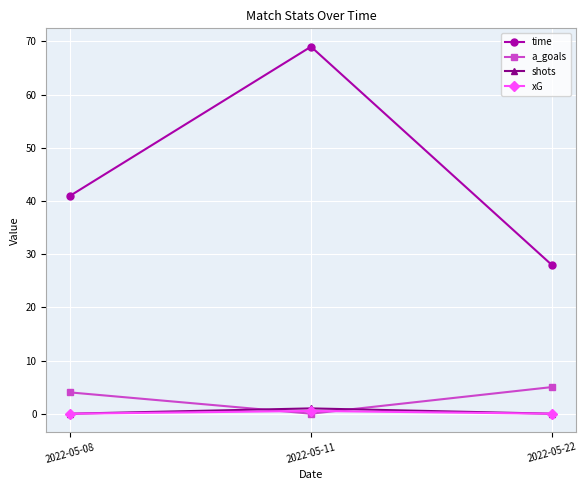

Rank the categories by time value from highest to lowest.

2022-05-11, 2022-05-08, 2022-05-22